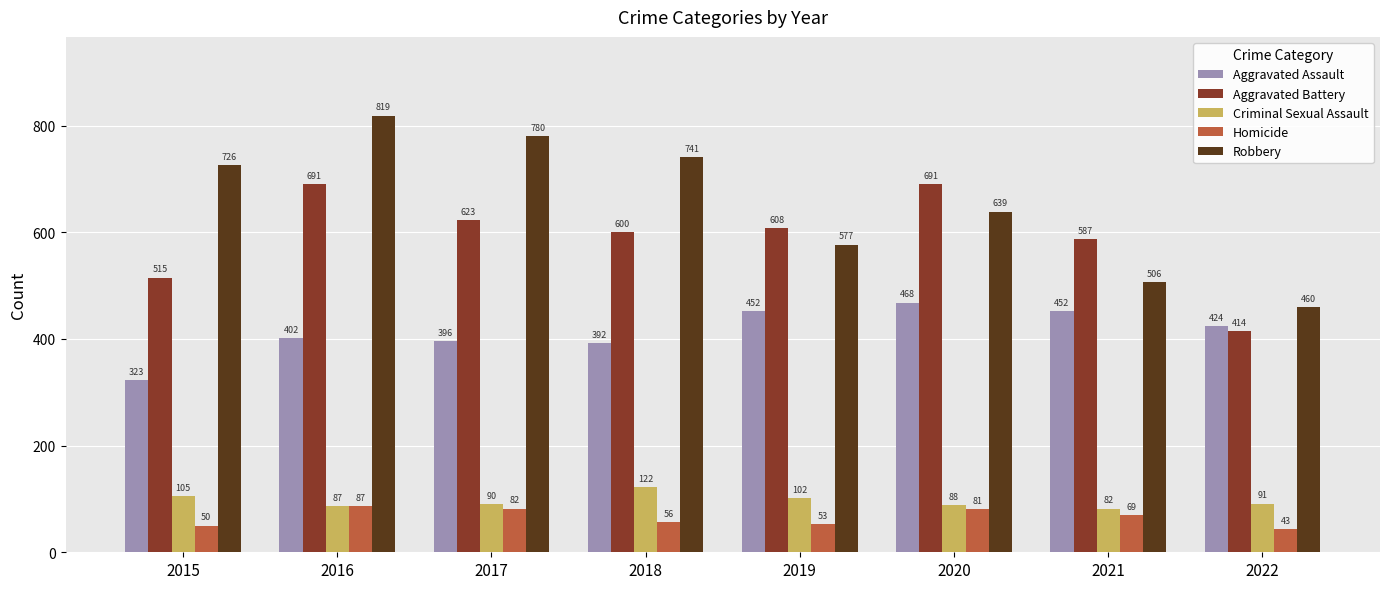

True or false: Criminal Sexual Assault has a value of 88 at 2020.

True